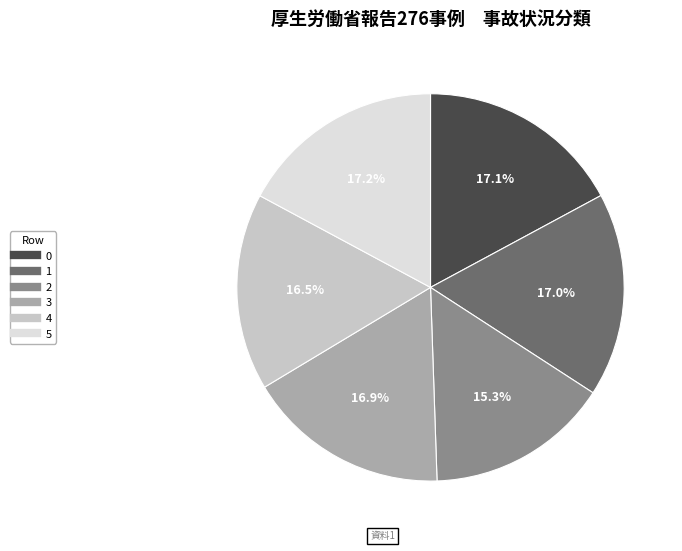

Does any single category account for the majority?

No